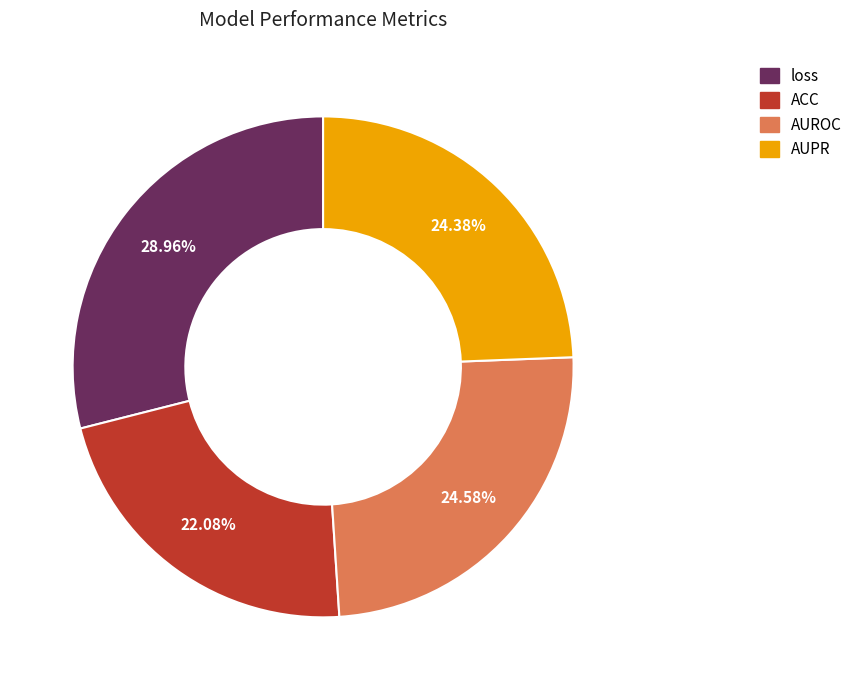

To the nearest percent, what is the combined percentage of AUROC and ACC?

47%